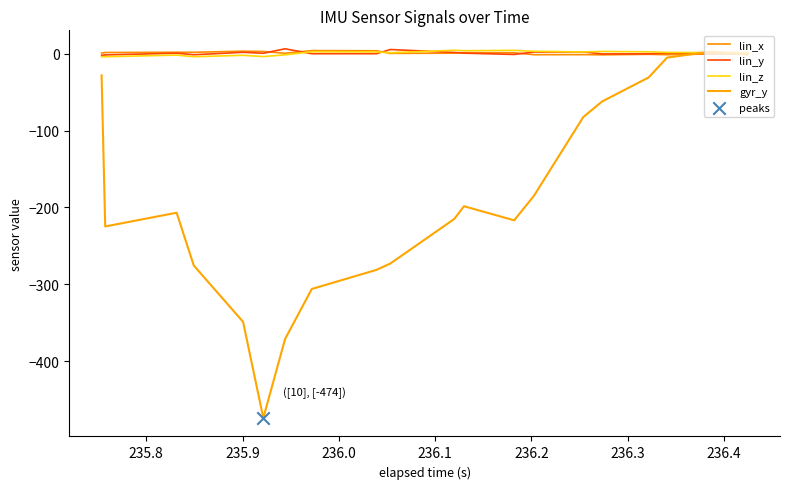

Which series has the largest Y range (max minus min)?

gyr_y